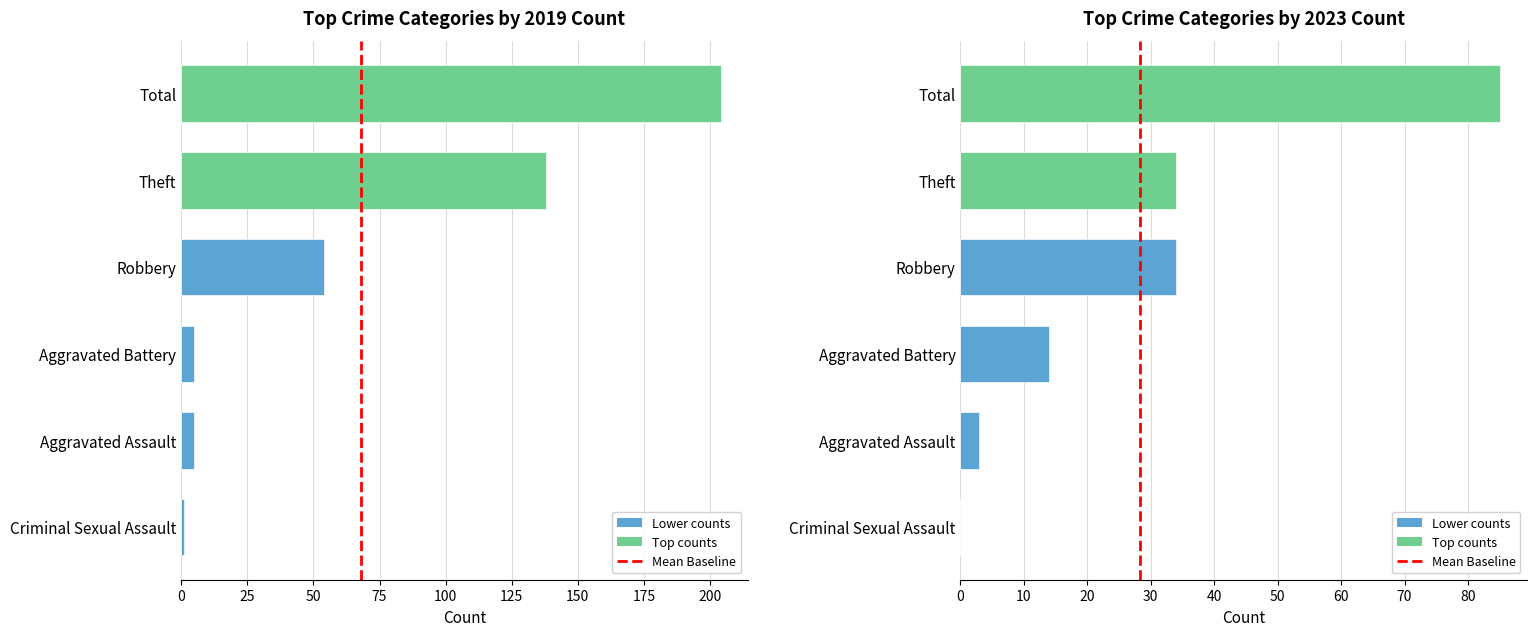

Which has a higher value, 25 or 0?

25